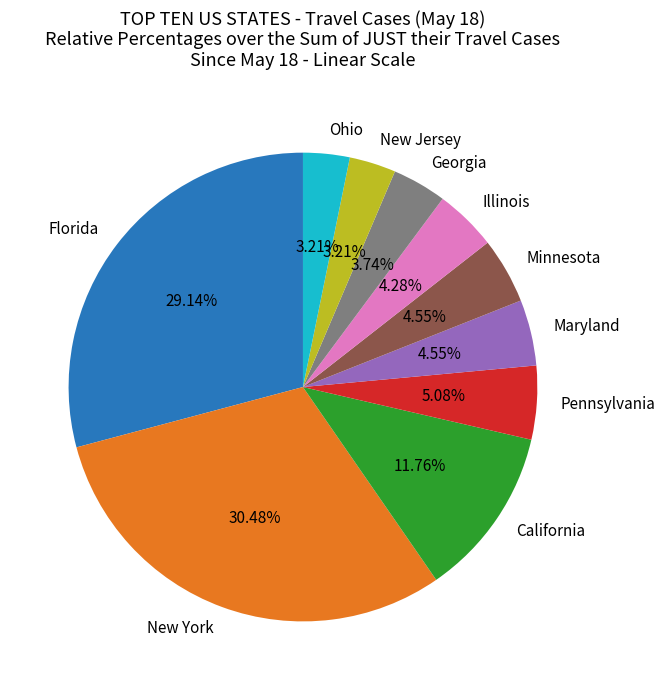

To the nearest percent, what is the difference between the largest and smallest slice percentages?

27%